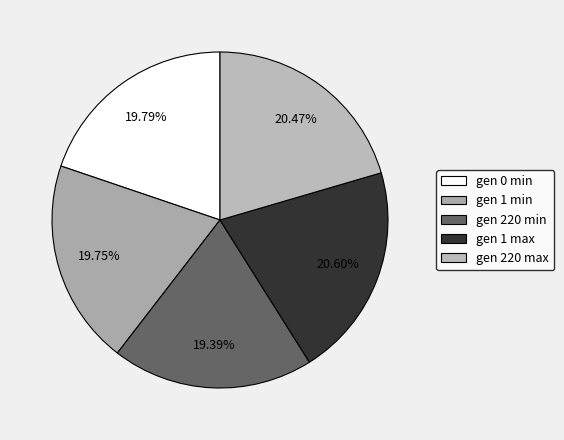

What percentage is the gen 0 min slice, to the nearest percent?

20%